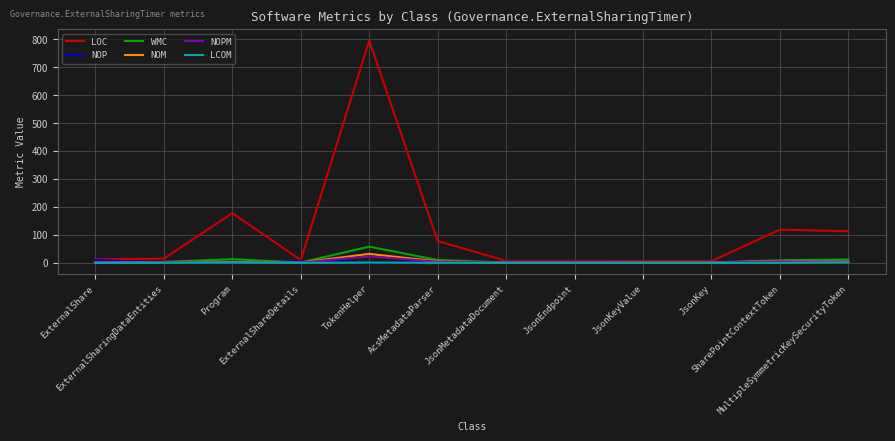

At how many categories does at least one series exceed 142?

2